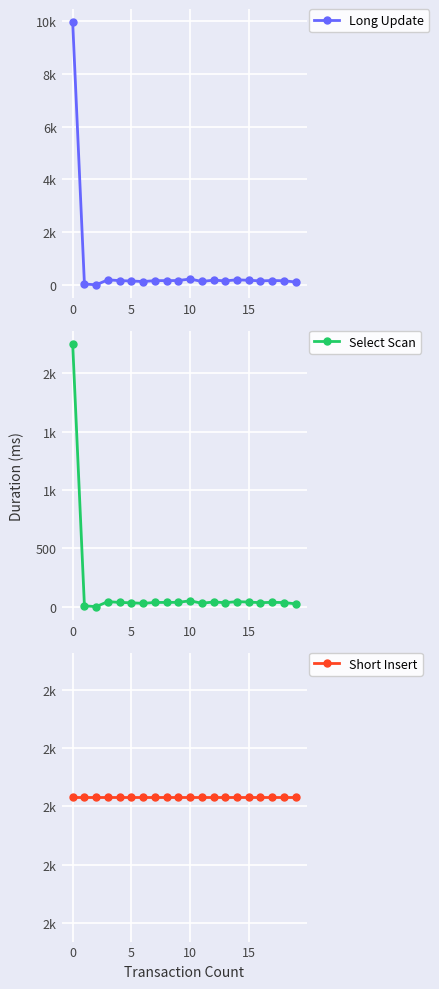

Which series has the largest total across all categories?

Short Insert